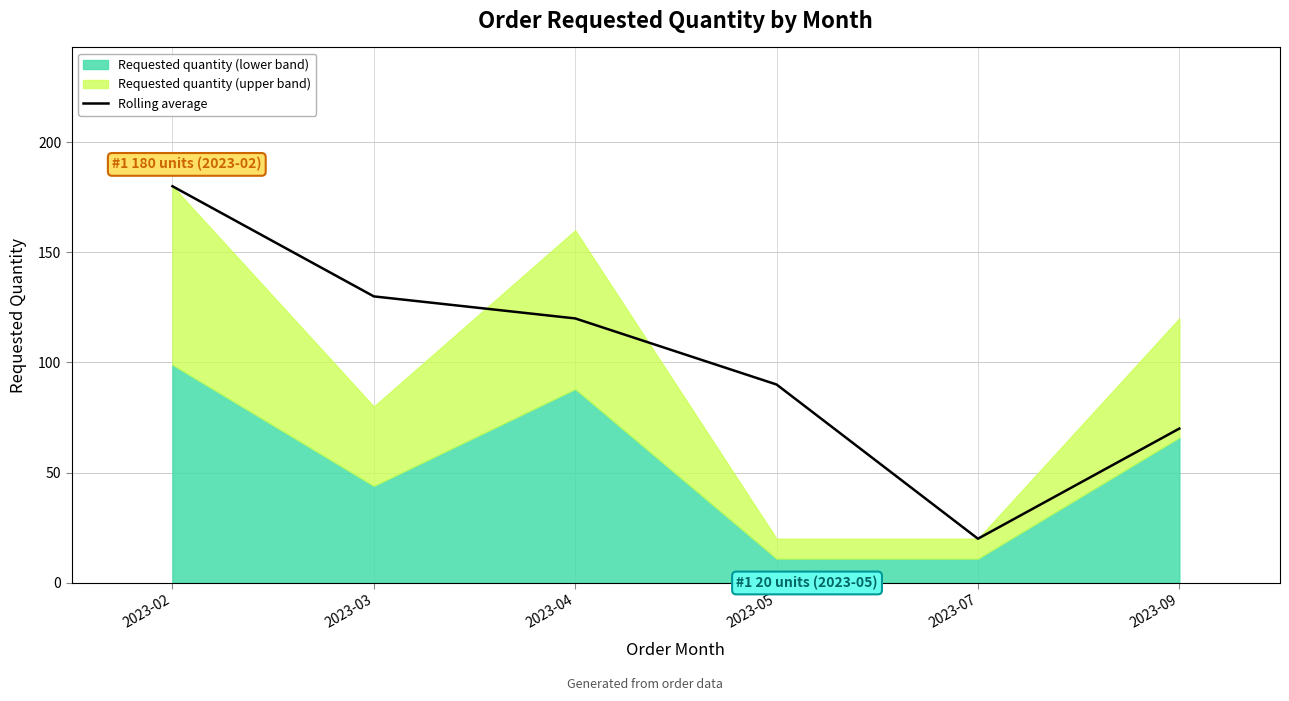

What is the change in value from 2023-05 to 2023-09?

-20